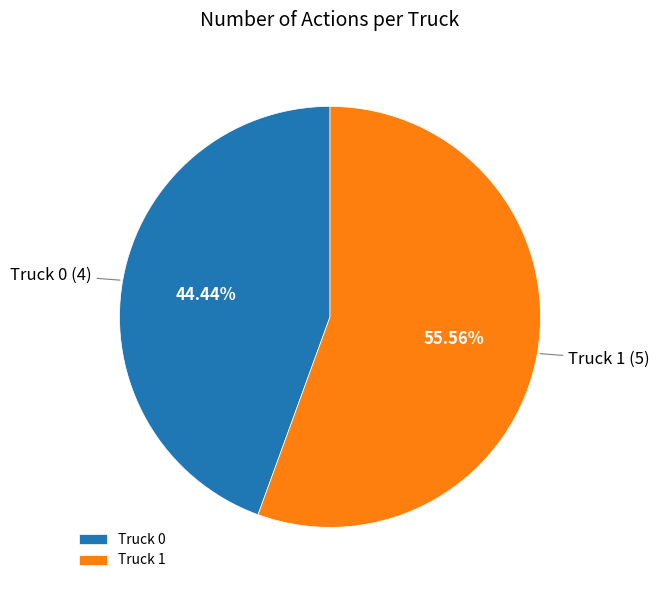

What is the smallest slice in the pie chart?

Truck 0